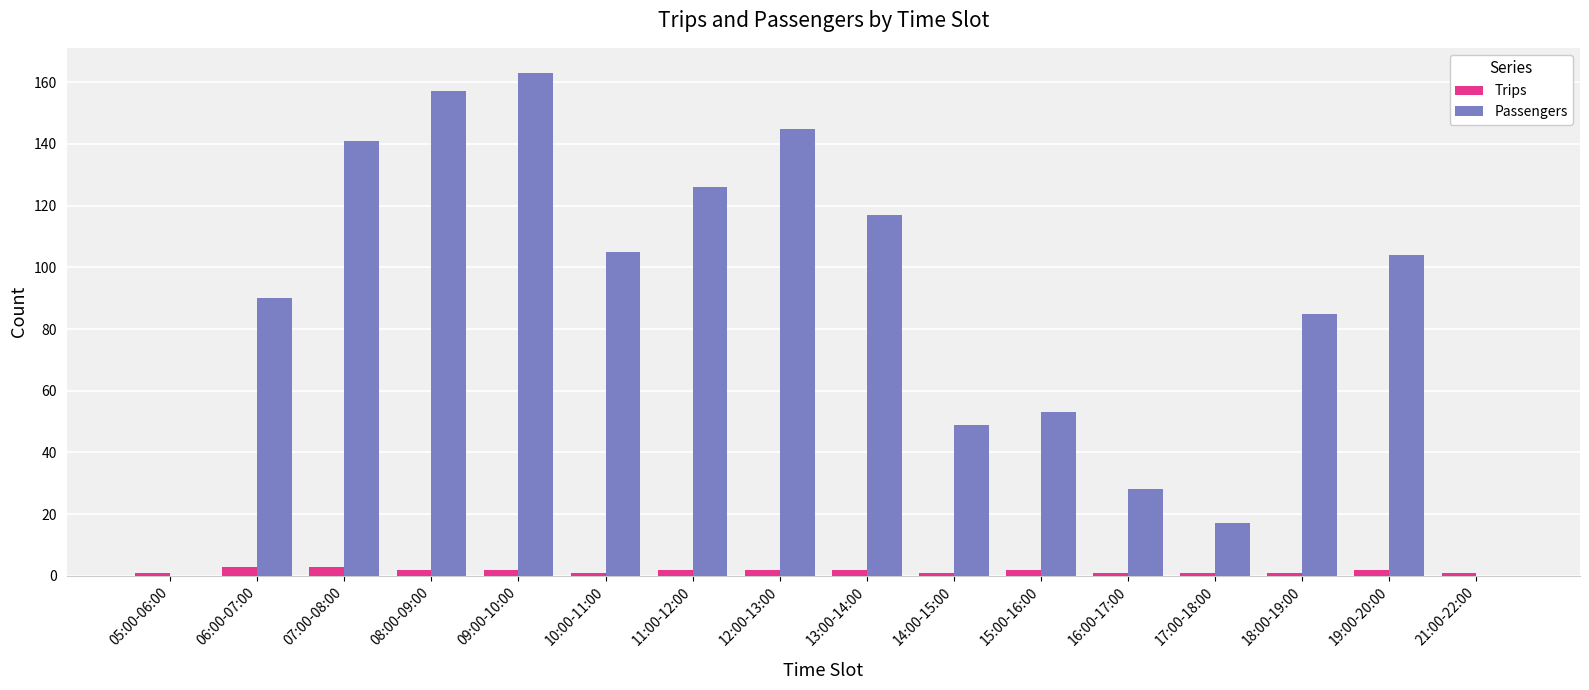

Are the bars horizontal?

No